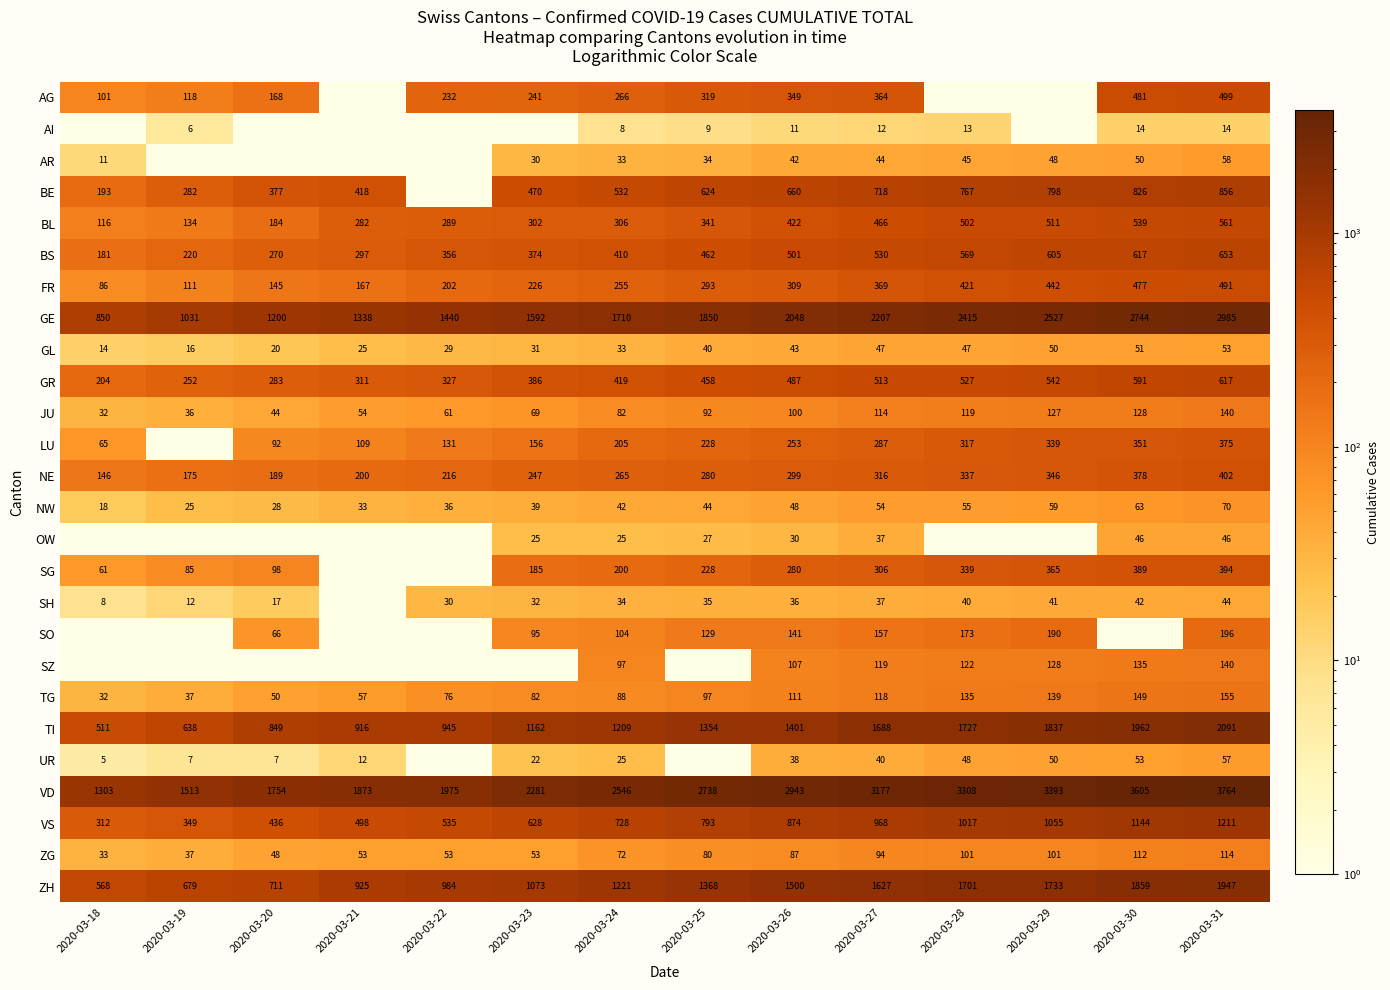

What is the maximum value shown in the chart?

3764.0